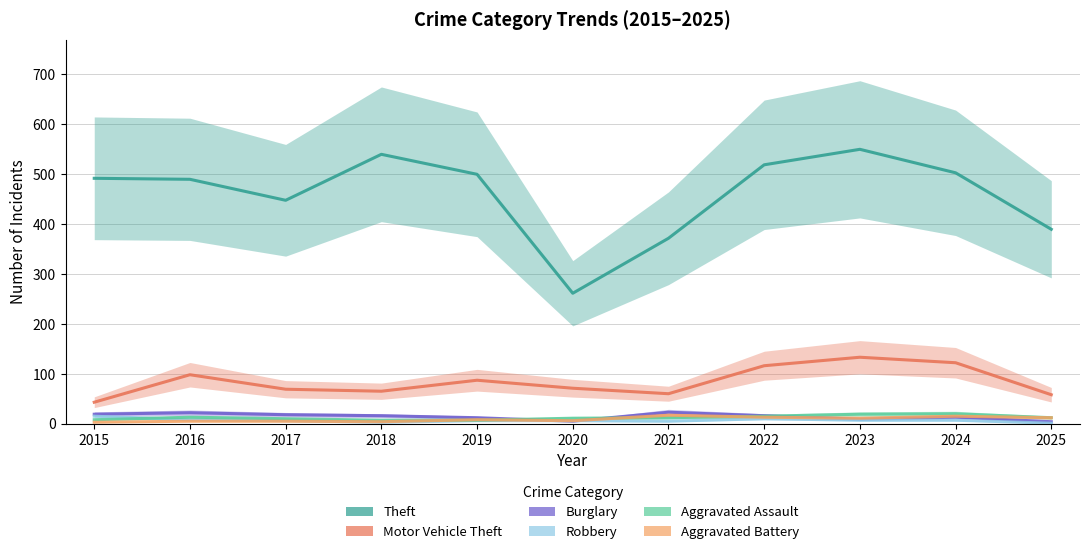

At which label is Theft closest to 405?

2025